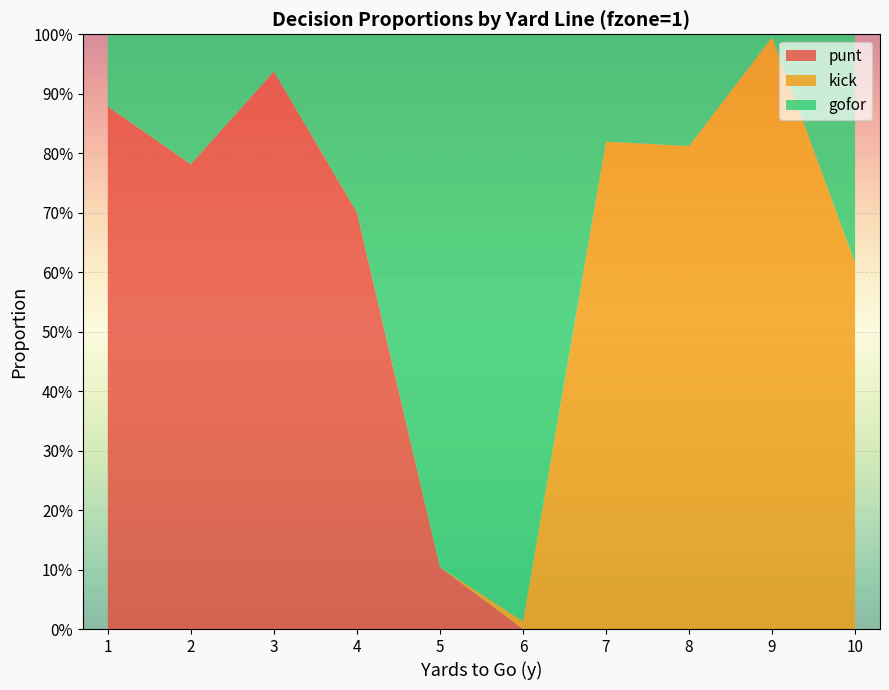

Reading left to right, list all the values displayed in this chart.

gofor: 0.1	0.2	0.1	0.3	0.9	1.0	0.2	0.2	0.0	0.4
punt: 0.9	0.8	0.9	0.7	0.1	0.0	0.0	0.0	0.0	0.0
kick: 0.0	0.0	0.0	0.0	0.0	0.0	0.8	0.8	1.0	0.6